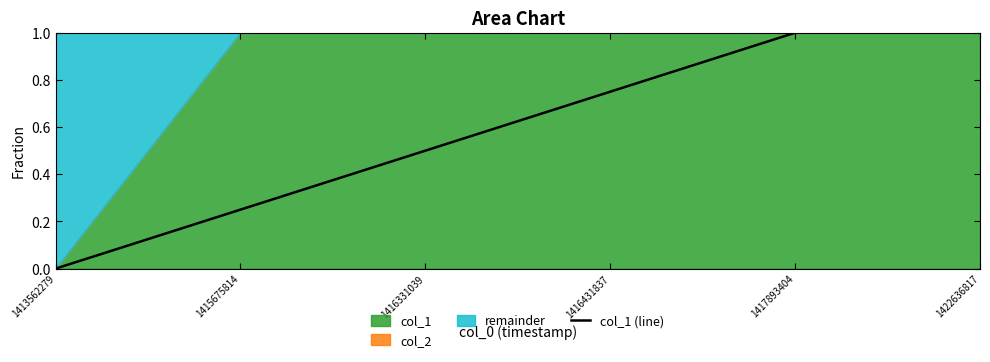

True or false: the data shows 0.0 at 1413562279.

True